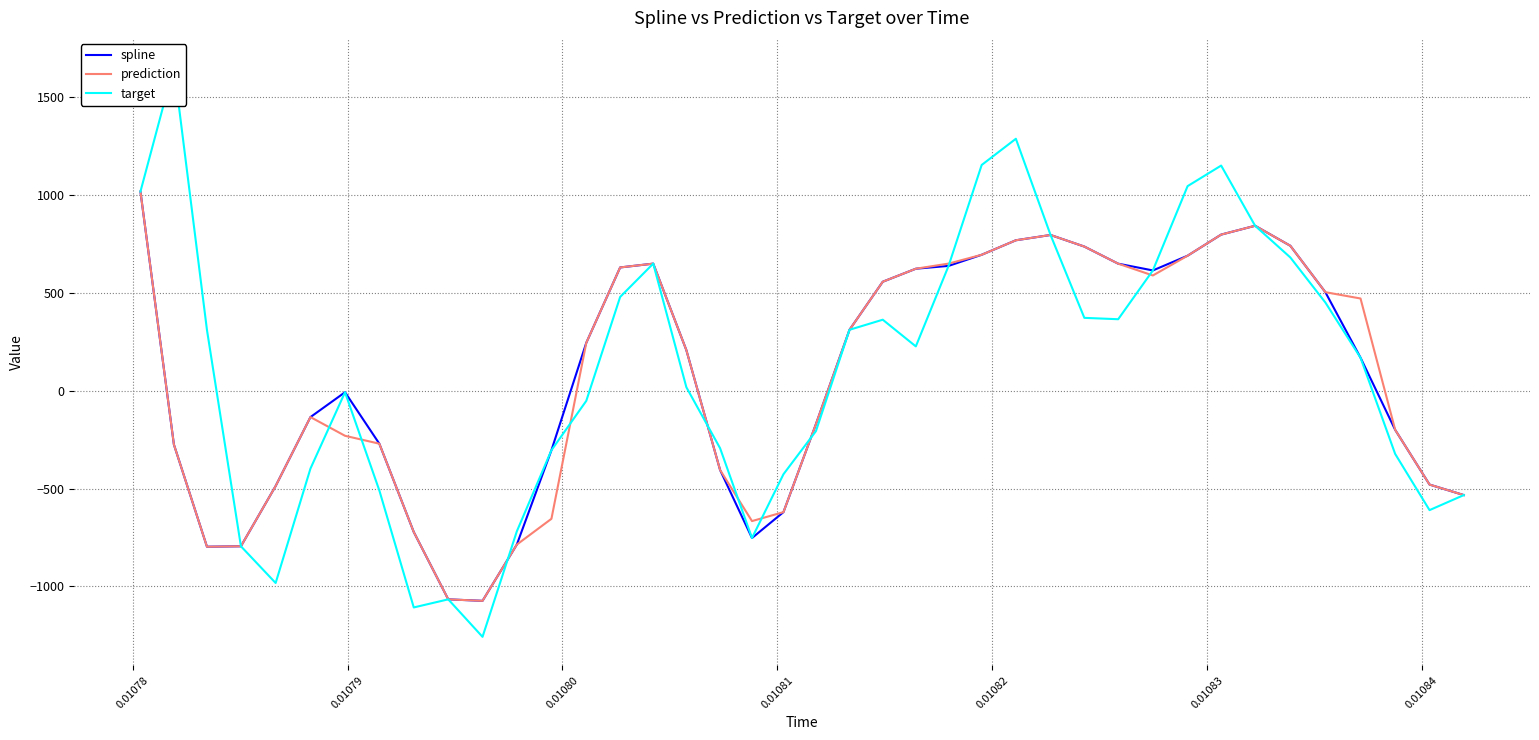

What is the lowest value of the spline series?

-1074.3